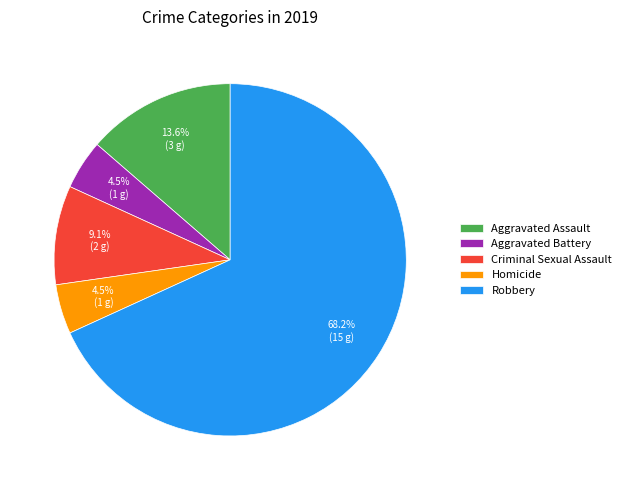

To the nearest percent, what portion does Criminal Sexual Assault represent?

9%